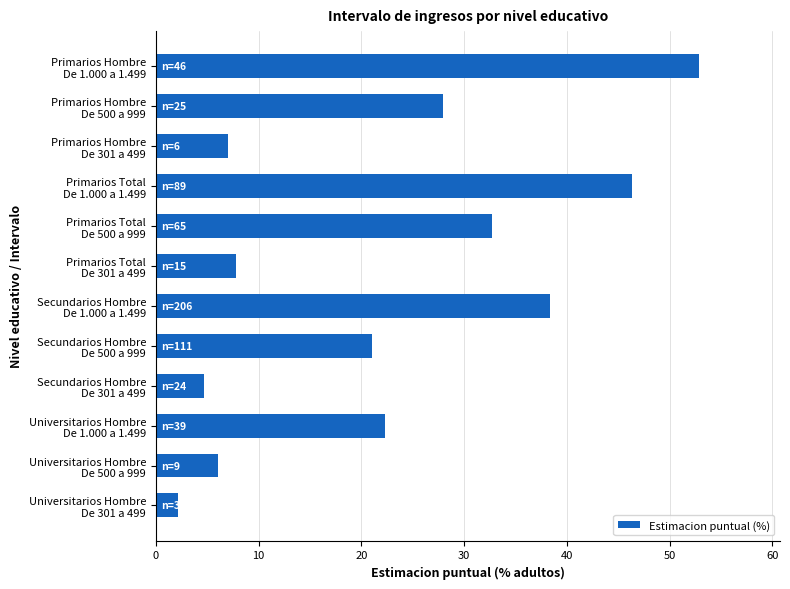

List the labels in order of value, largest first.

Primarios Hombre
De 1.000 a 1.499, Primarios Total
De 1.000 a 1.499, Secundarios Hombre
De 1.000 a 1.499, Primarios Total
De 500 a 999, Primarios Hombre
De 500 a 999, Universitarios Hombre
De 1.000 a 1.499, Secundarios Hombre
De 500 a 999, Primarios Total
De 301 a 499, Primarios Hombre
De 301 a 499, Universitarios Hombre
De 500 a 999, Secundarios Hombre
De 301 a 499, Universitarios Hombre
De 301 a 499